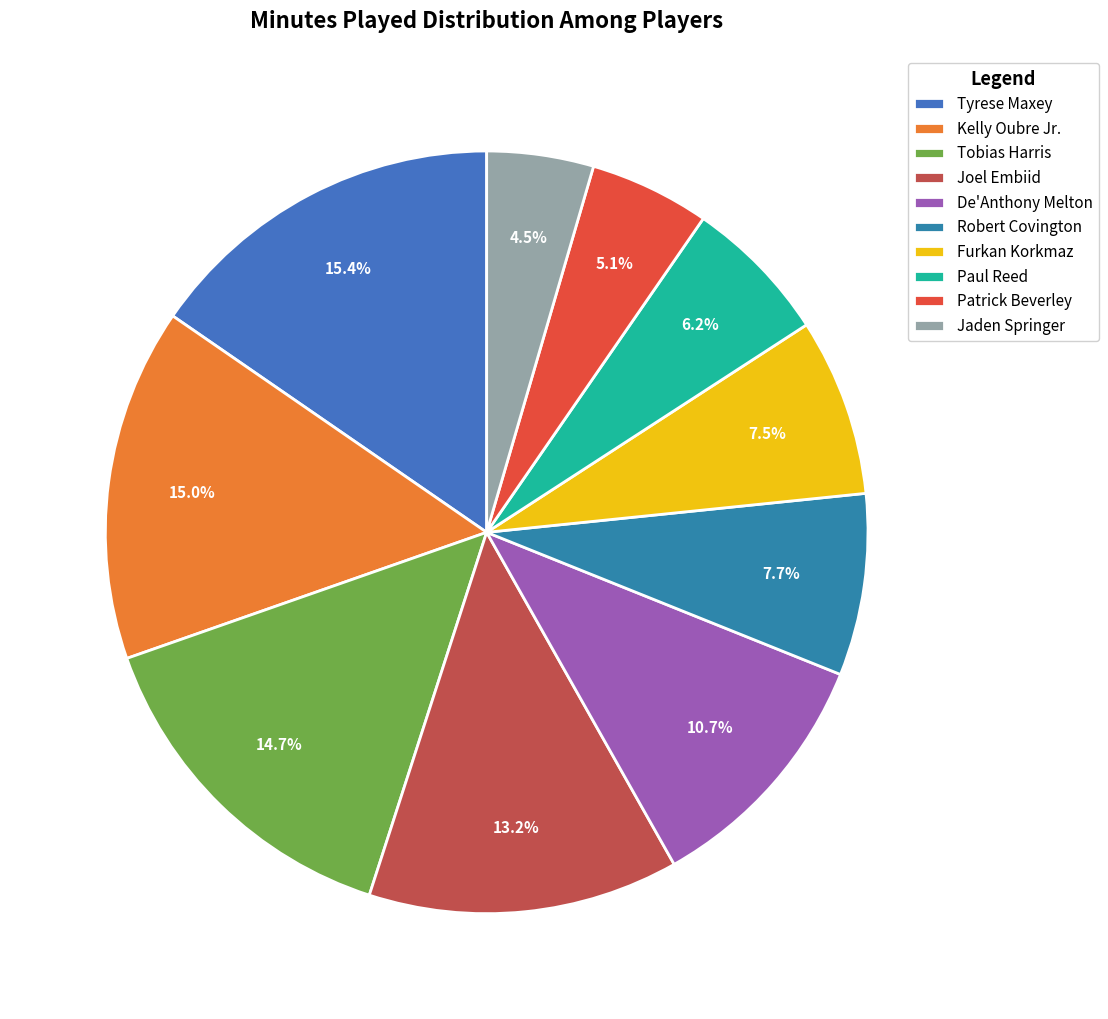

To the nearest percent, what is the difference between the De'Anthony Melton and Kelly Oubre Jr. slice percentages?

4%